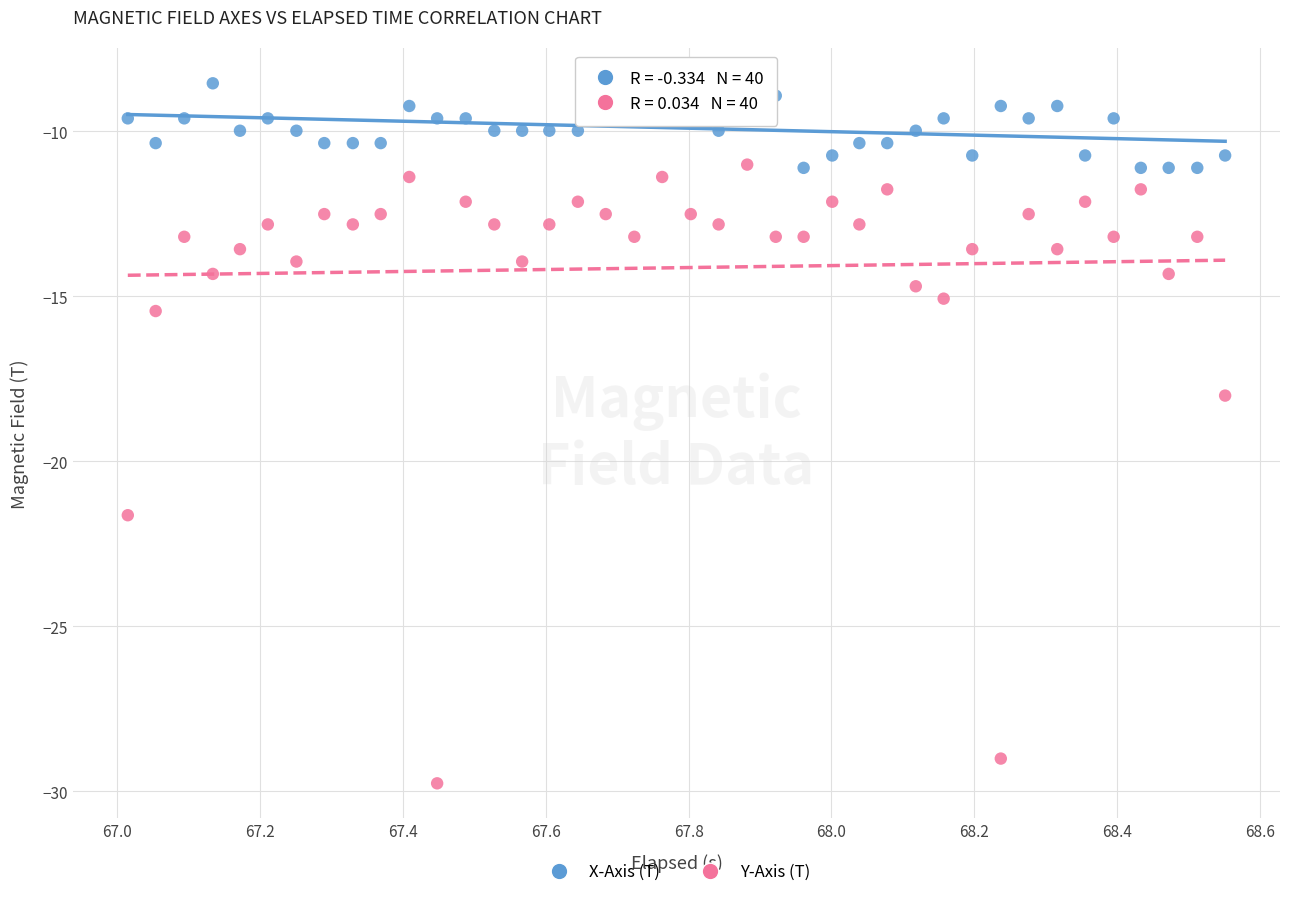

In the Y-Axis (T) series, what Y value is closest to -20?

-21.6